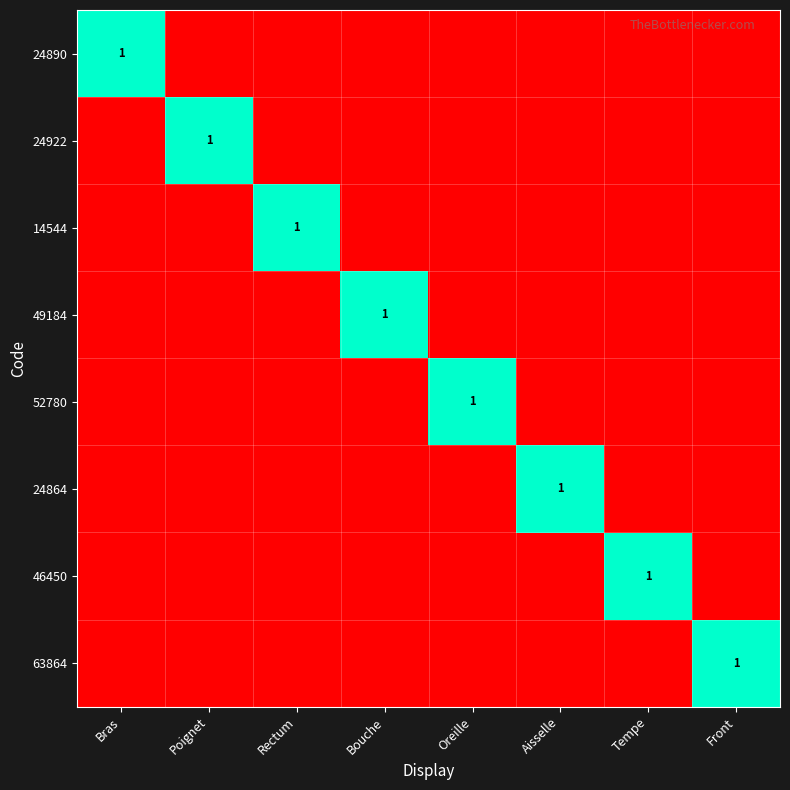

How many series are shown in this chart?

8